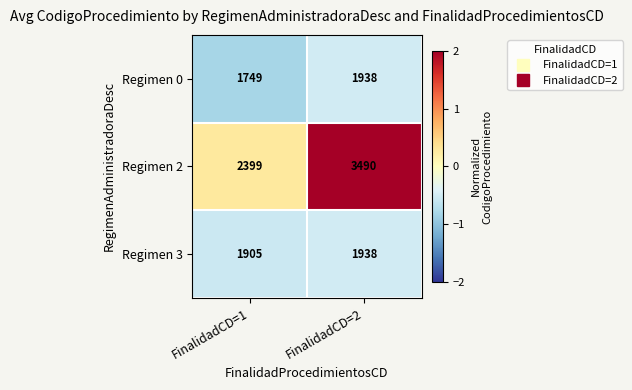

Reading left to right, extract all data points from this chart.

Regimen 0: 1749	1938
Regimen 2: 2399	3490
Regimen 3: 1905	1938